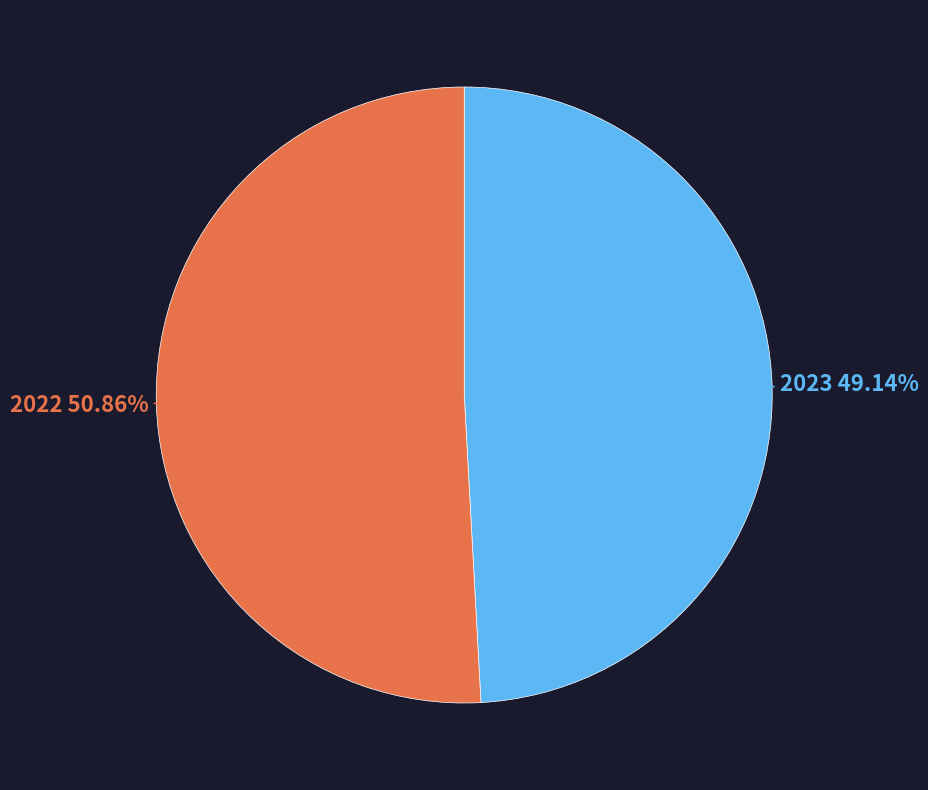

Is there a majority slice in this chart?

Yes